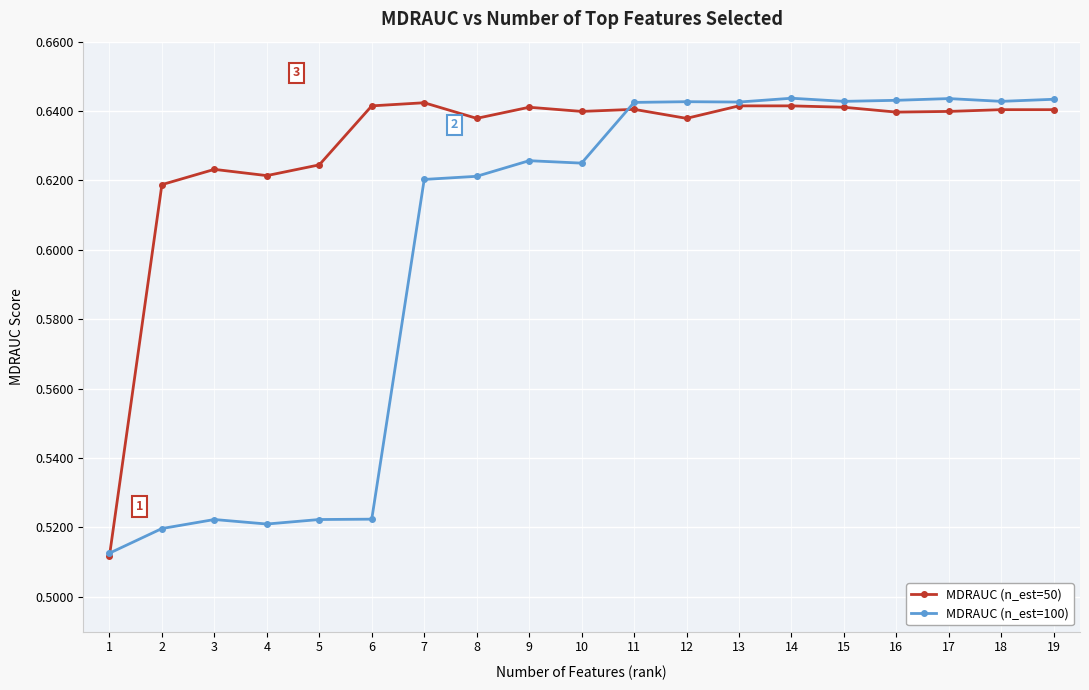

What is the total value across all series at 18?

1.3